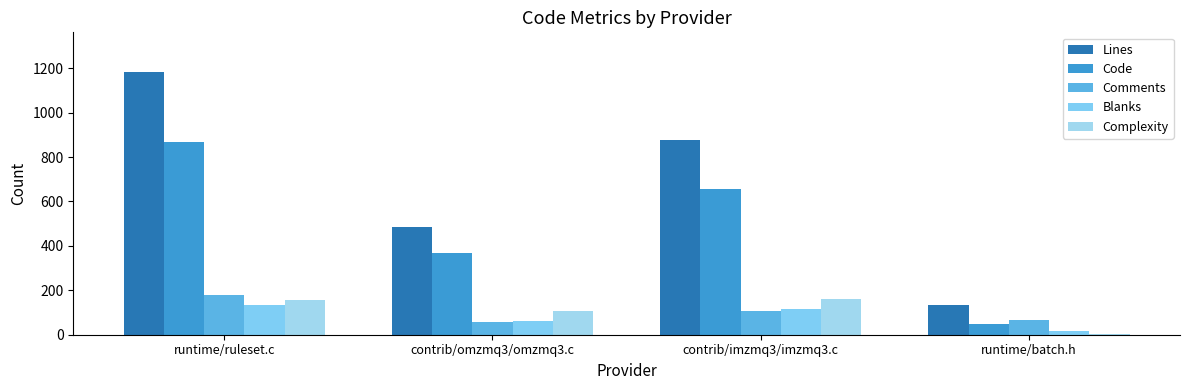

What is the average value of the Complexity series?

106